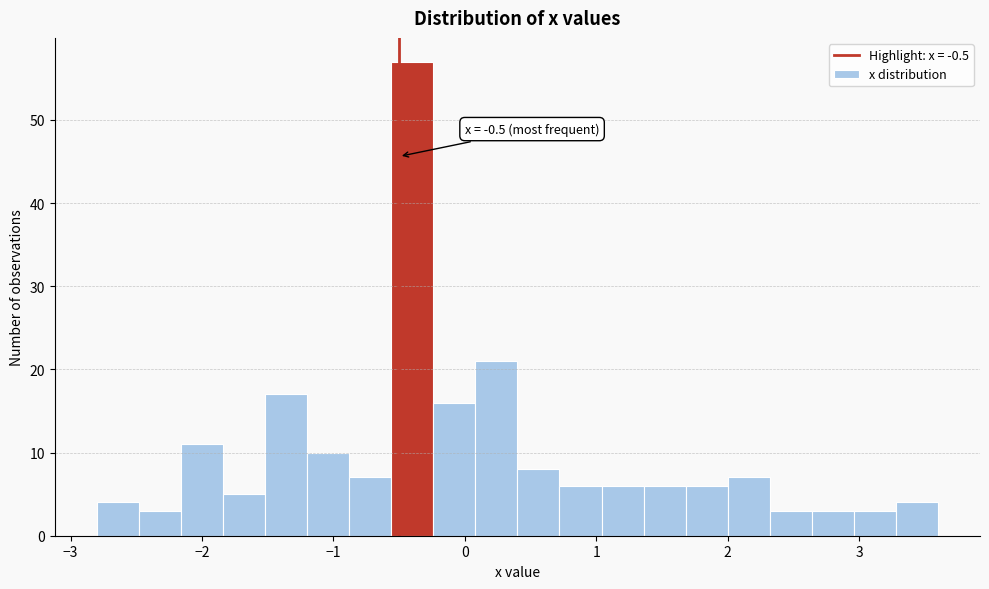

Read against the x-axis, roughly where is the centre of the tallest bar?

-0.4